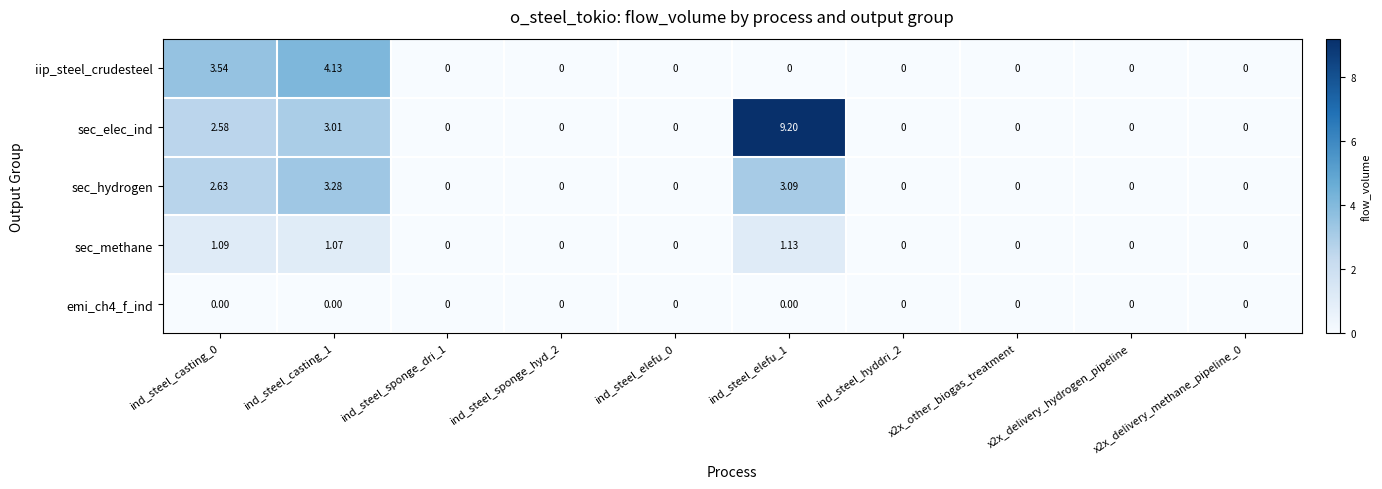

Which series has the largest range (max minus min)?

sec_elec_ind